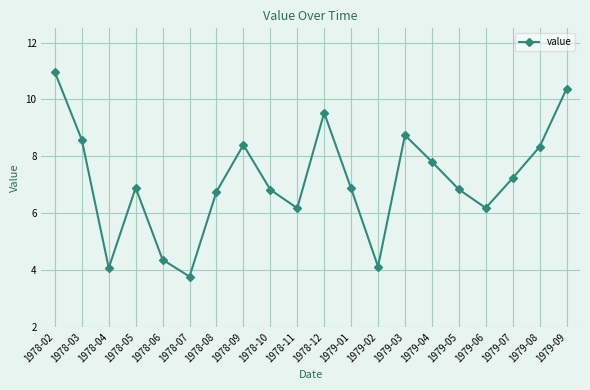

How many lines are shown in the chart?

1